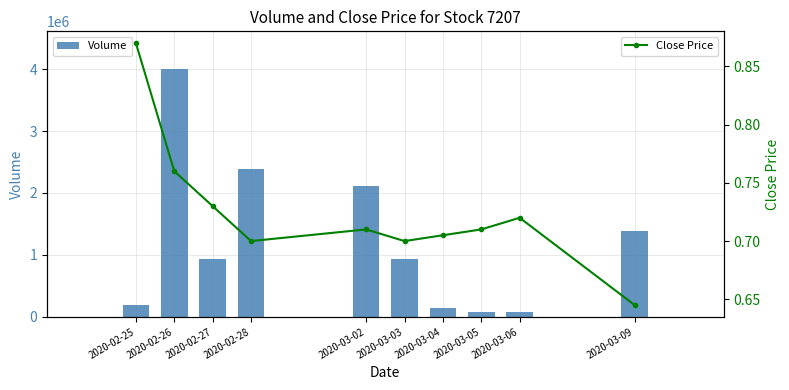

How many distinct data groups are displayed?

2